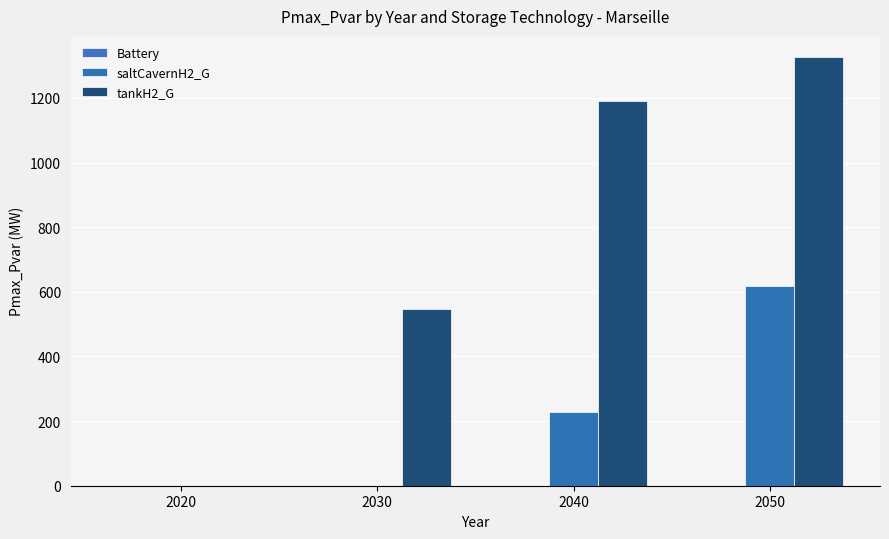

Read the saltCavernH2_G value at 2050.

618.2